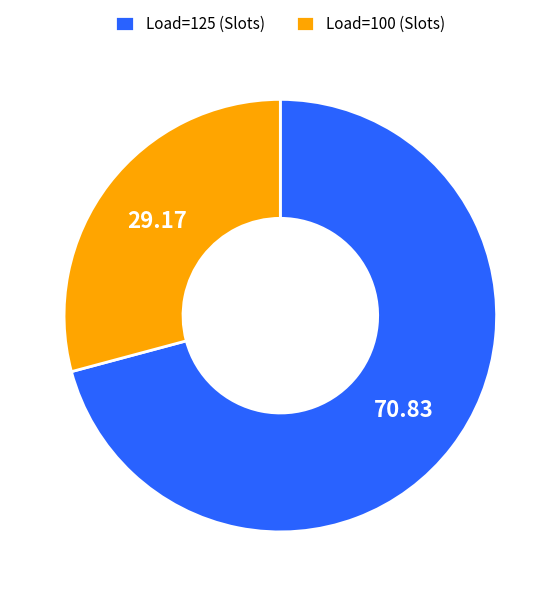

What is the smallest slice in the pie chart?

Load=100